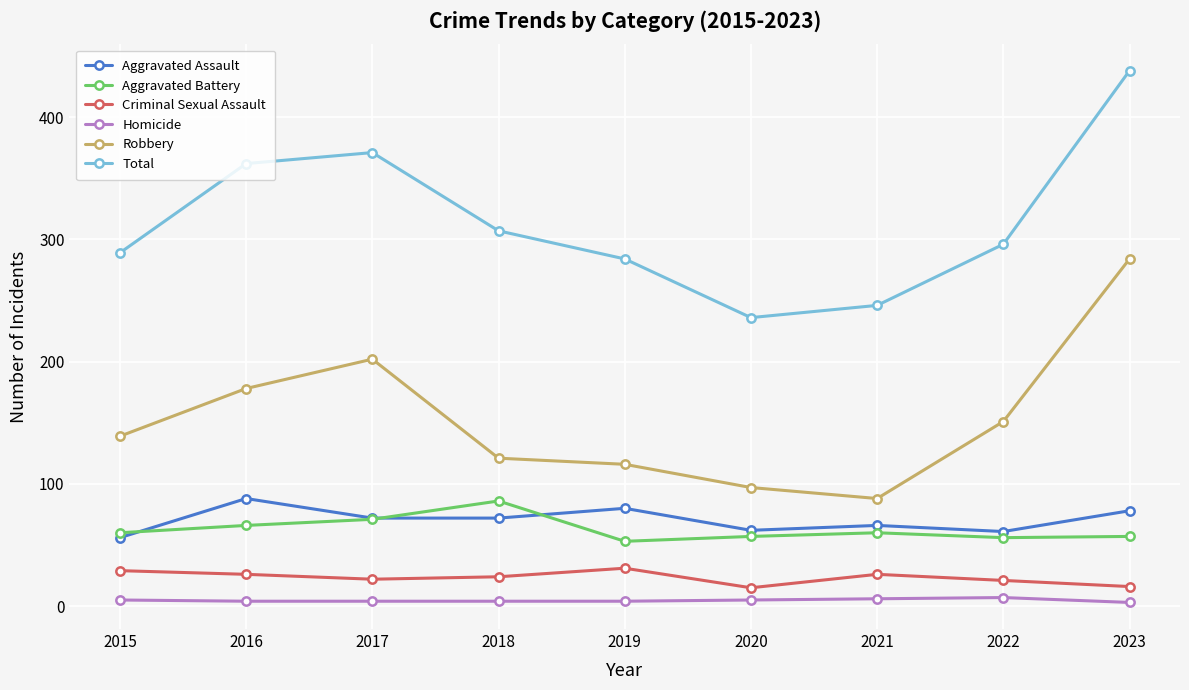

Where is the first local minimum for Robbery?

2021